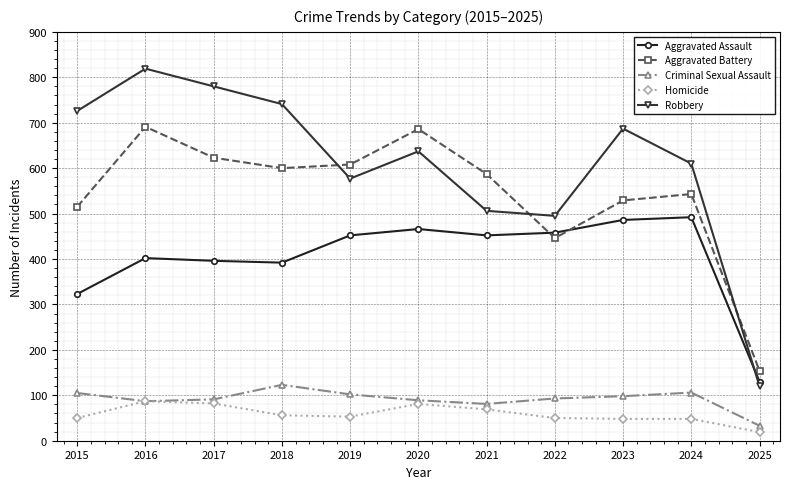

What is the difference between the second highest and second lowest values in the Aggravated Assault series?

163